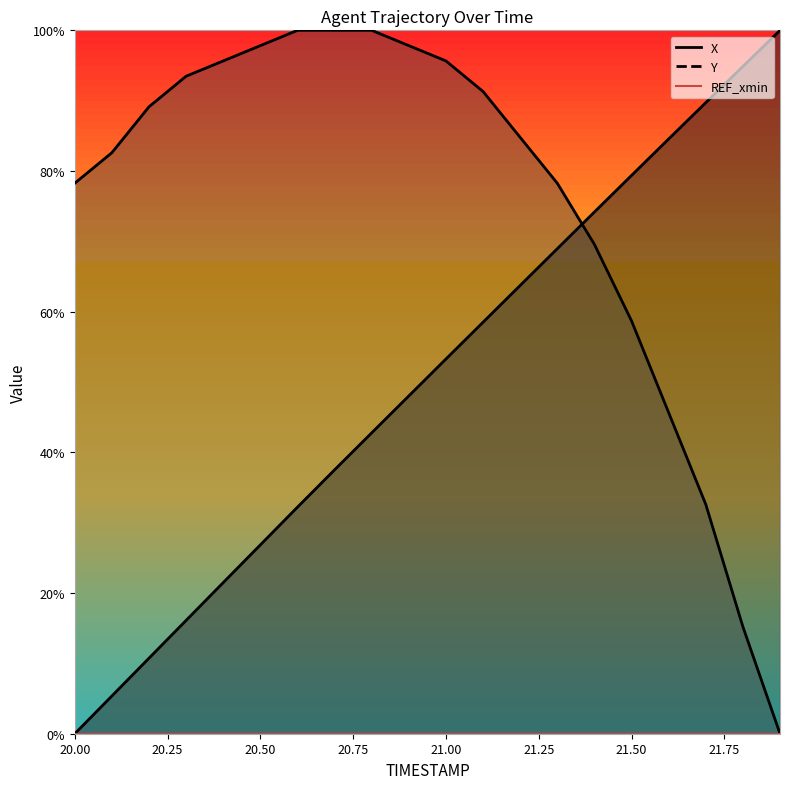

What is the label of the 12th point from the right?

20.8